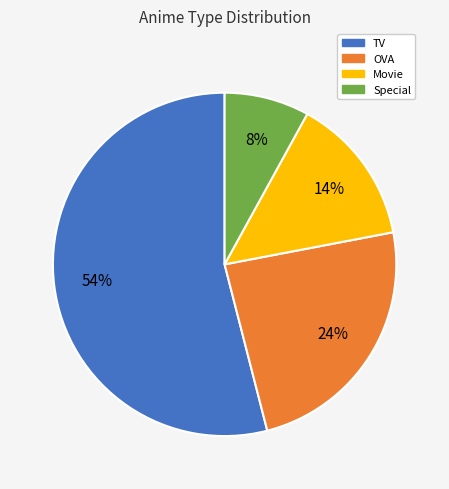

Rank the categories by value from highest to lowest.

TV, OVA, Movie, Special